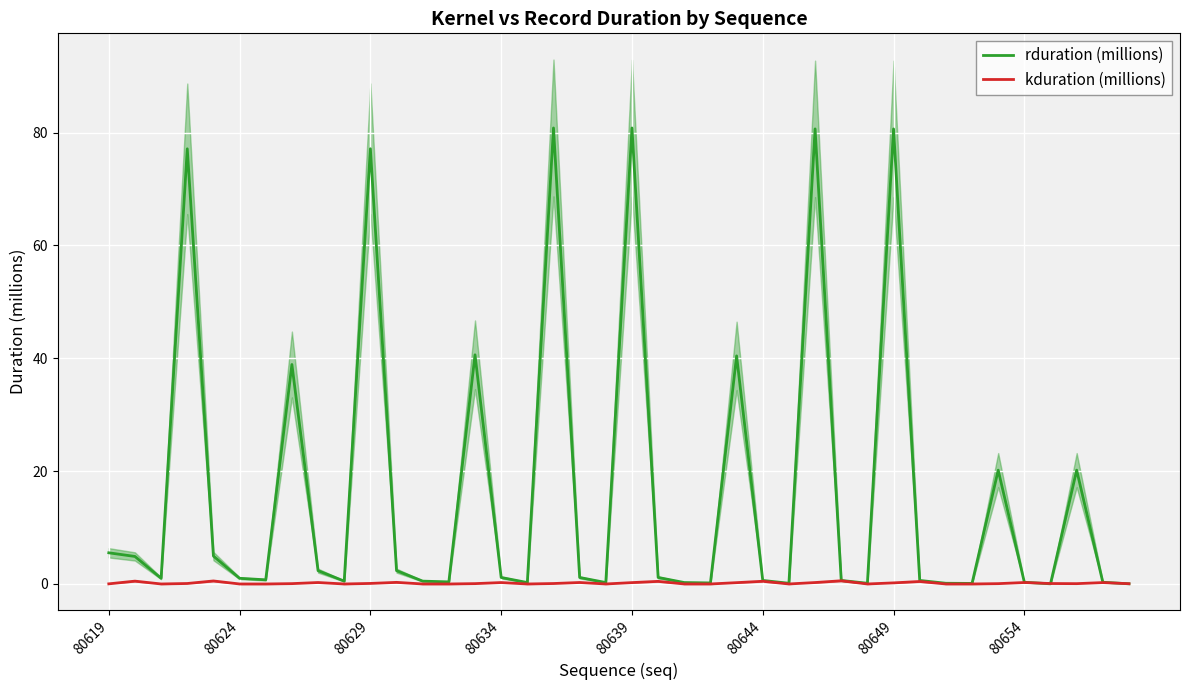

Between 39 and 12, which is larger?

12